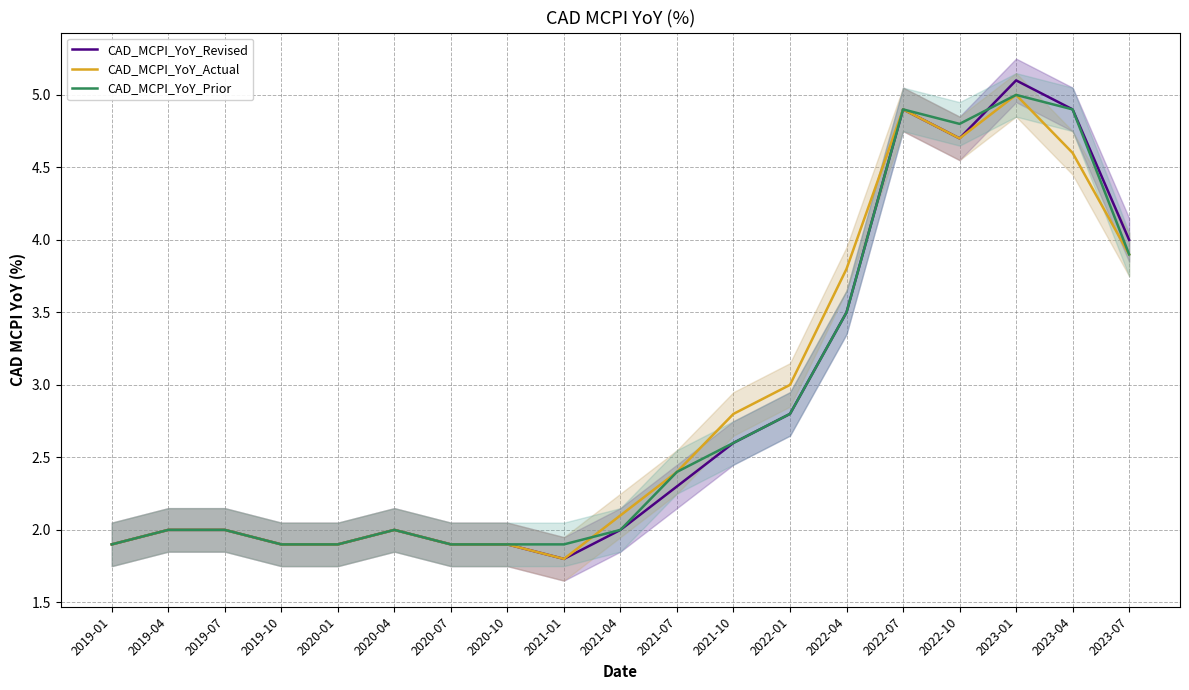

Where is the first local minimum for CAD_MCPI_YoY_Actual?

2021-01